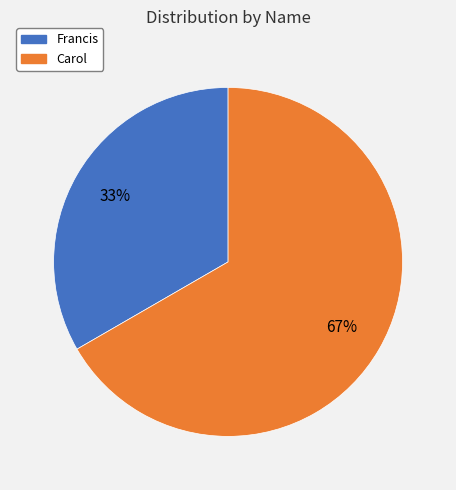

What is the largest slice in the pie chart?

Carol